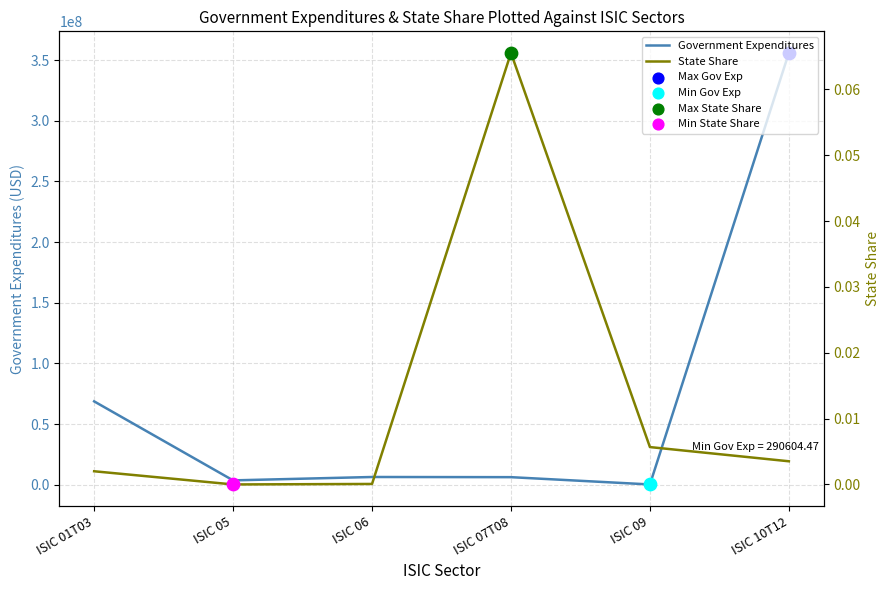

What are all the series names shown in the legend?

Government Expenditures, State Share